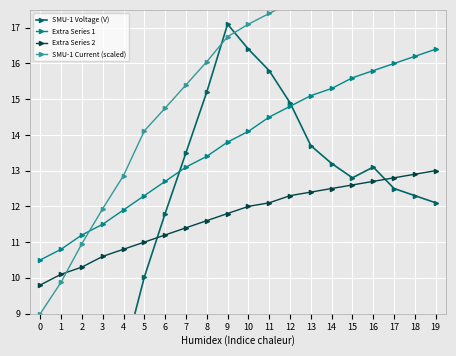

Rank the categories by Extra Series 2 value from highest to lowest.

19, 18, 17, 16, 15, 14, 13, 12, 11, 10, 9, 8, 7, 6, 5, 4, 3, 2, 1, 0